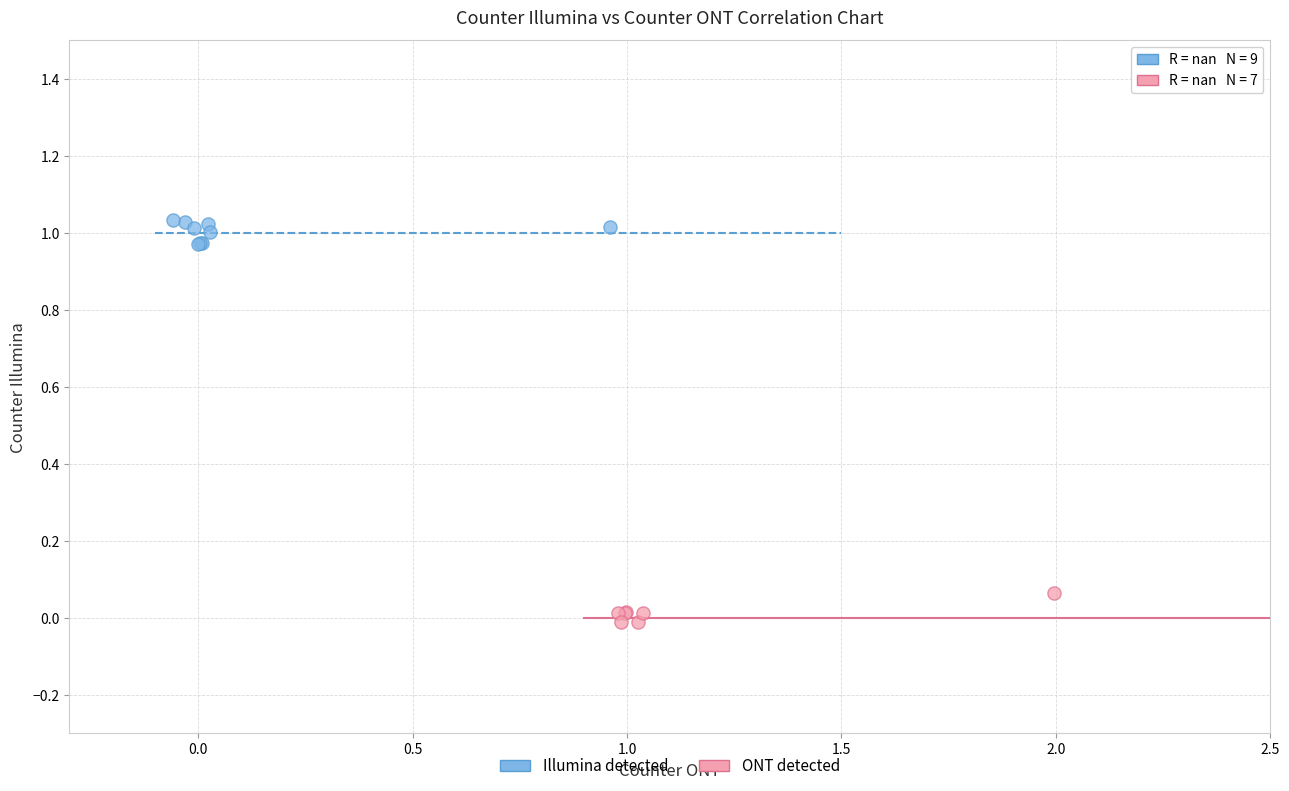

Which series reaches the minimum Y coordinate?

ONT detected